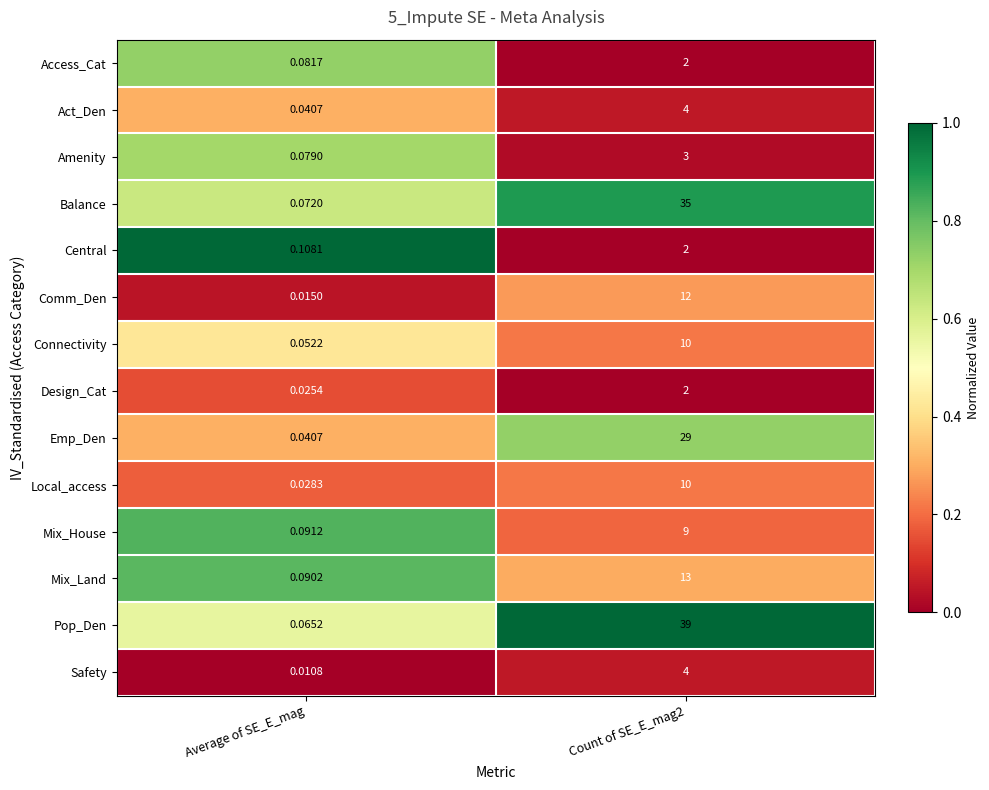

Which category has the lowest value across all series?

Average of SE_E_mag